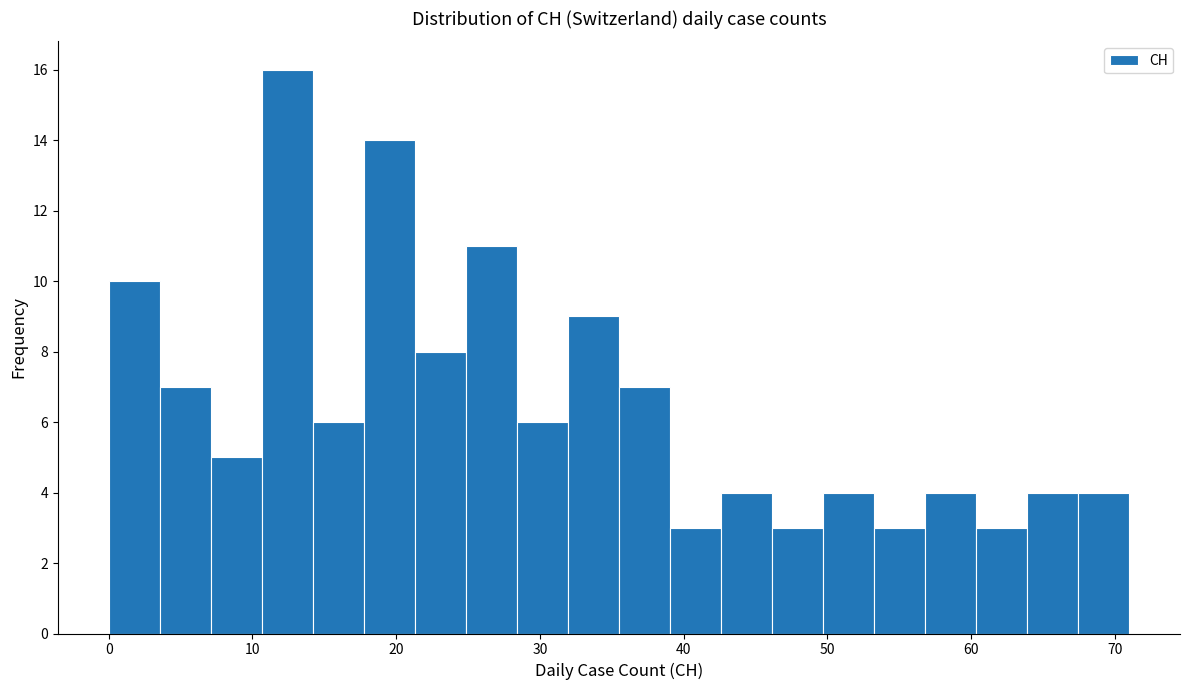

Around what value on the x-axis is the tallest bar? Give the approximate position of its centre, as read against the axis.

12